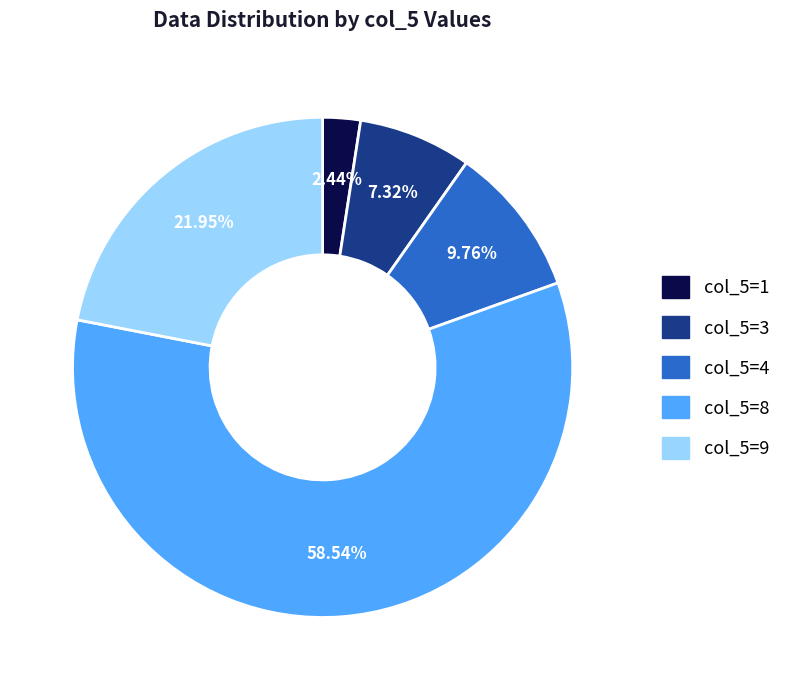

Does any single category account for the majority?

Yes